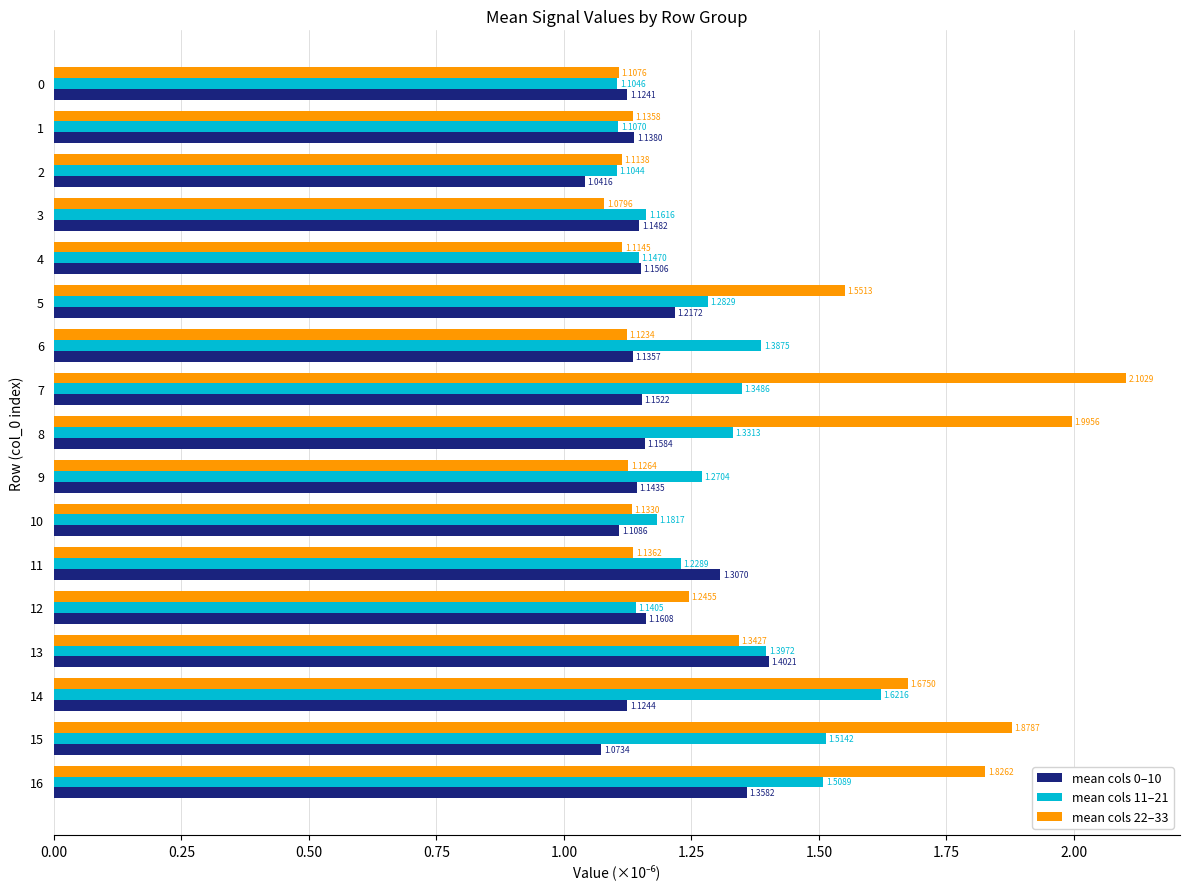

True or false: mean cols 22–33 has a value of 0.3 at 16.

False